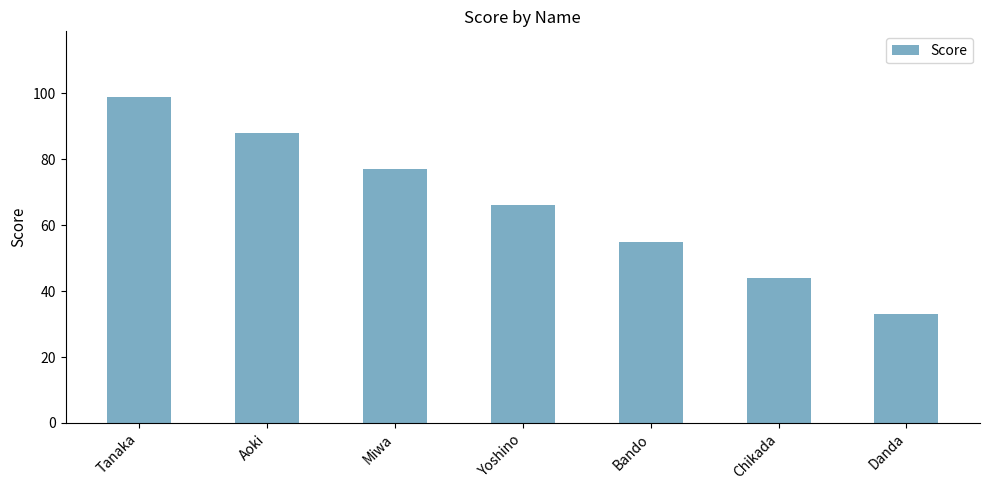

Reading left to right, transcribe all the data shown in this chart.

99	88	77	66	55	44	33